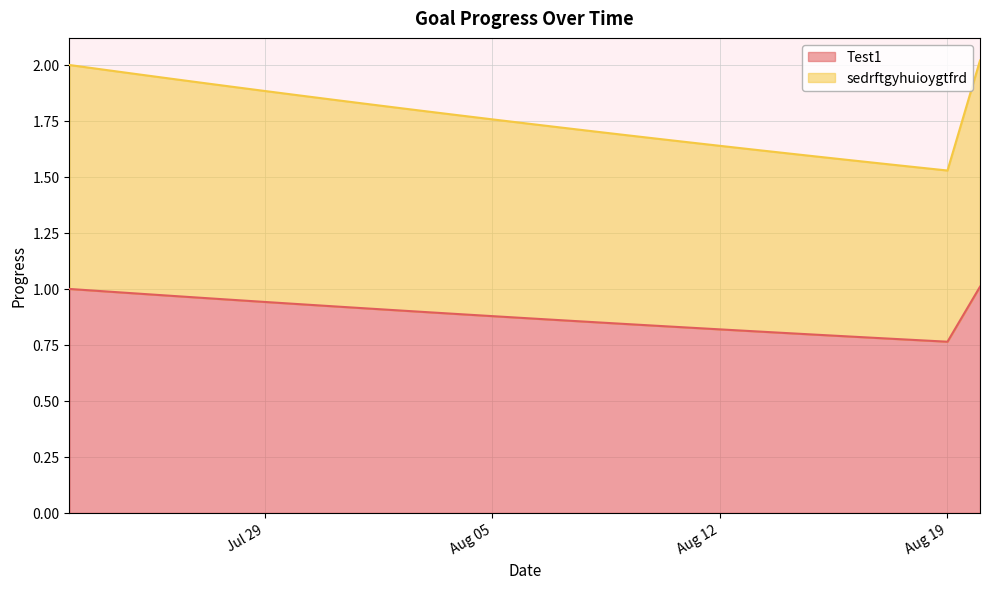

What is the label of the 12th point from the left?

2025-08-03